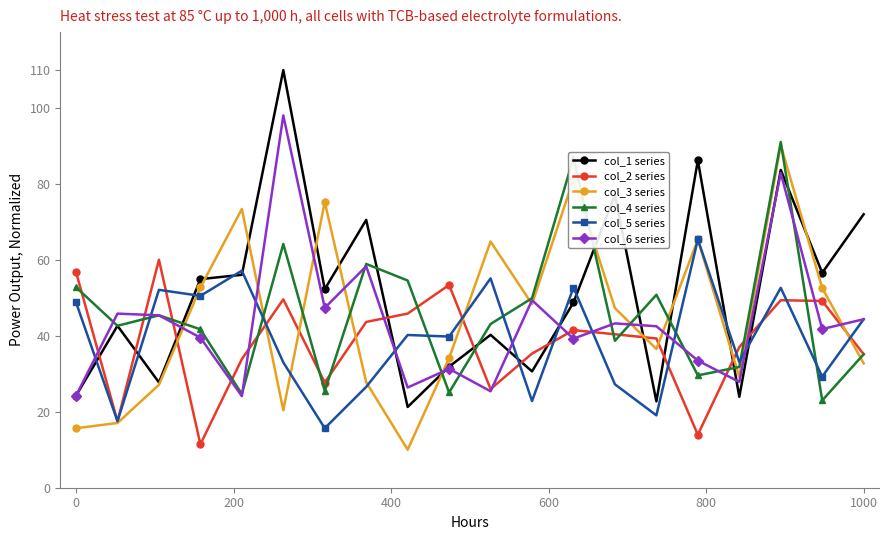

Which series has the largest range (max minus min)?

col_1 series